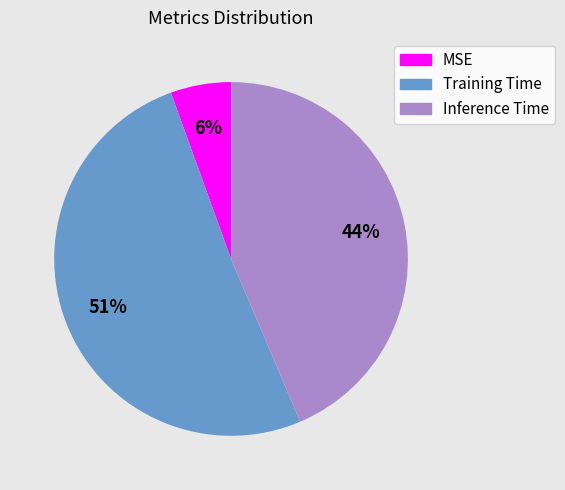

To the nearest percent, what portion does Inference Time represent?

44%